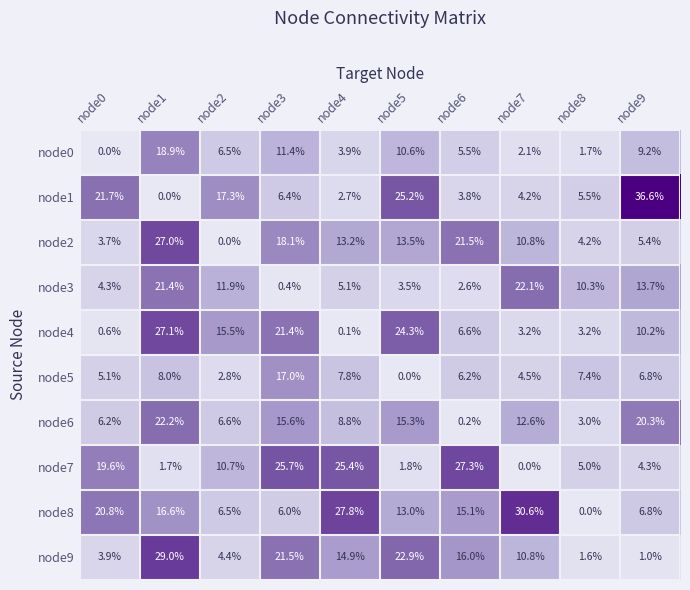

What is the difference between the node3 values at node7 and node2?

10.2